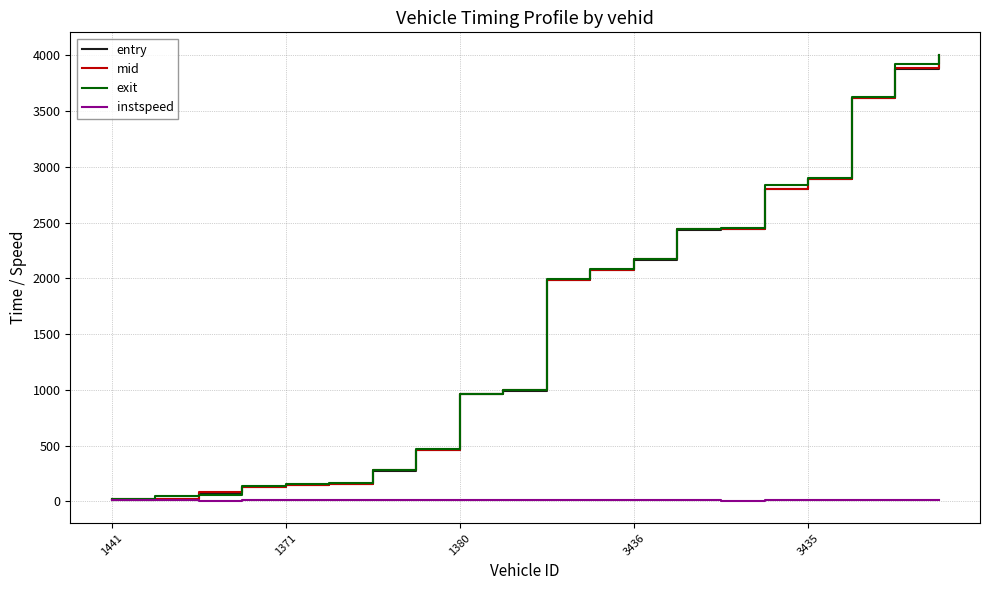

What is the greatest value displayed?

4005.0